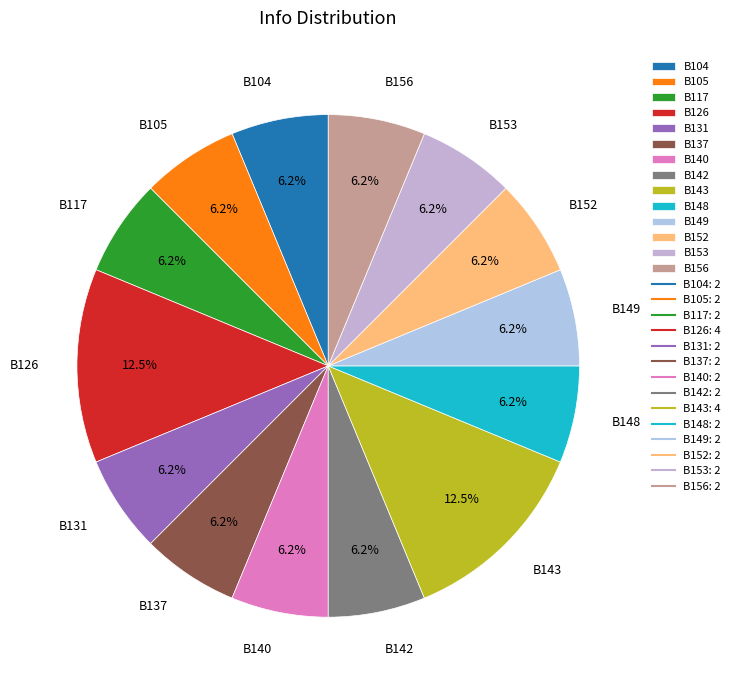

To the nearest percent, what percentage of the pie is B105?

6%